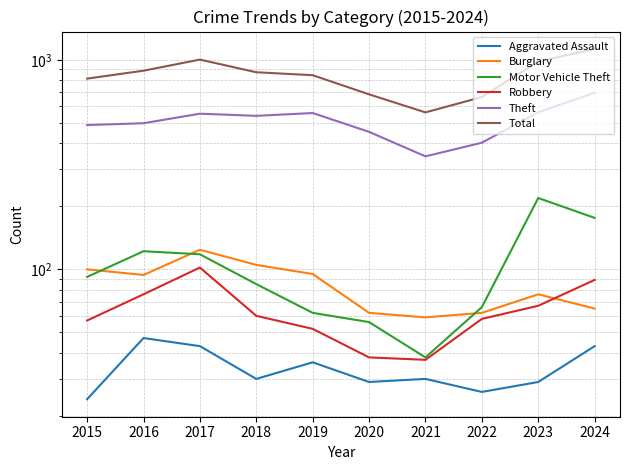

At which category does the chart reach its peak across all series?

2024